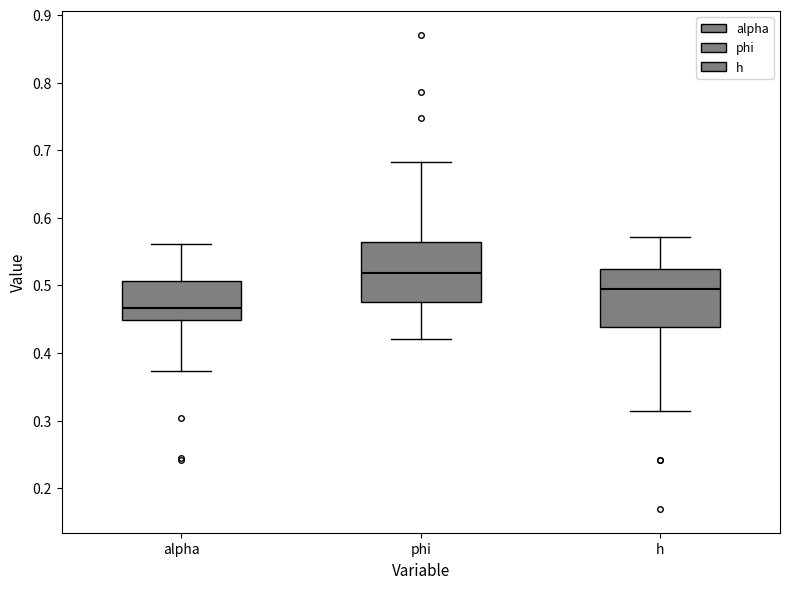

Reading left to right, transcribe this box plot: for each box, give where its median line is, the range the box spans, and where its two whiskers end, as read against the y-axis. The values are not printed on the chart, so give them approximately, as read against the axis.

alpha: median 0.47, box 0.45 to 0.51, whiskers 0.37 to 0.56
phi: median 0.52, box 0.48 to 0.56, whiskers 0.42 to 0.68
h: median 0.49, box 0.44 to 0.52, whiskers 0.31 to 0.57